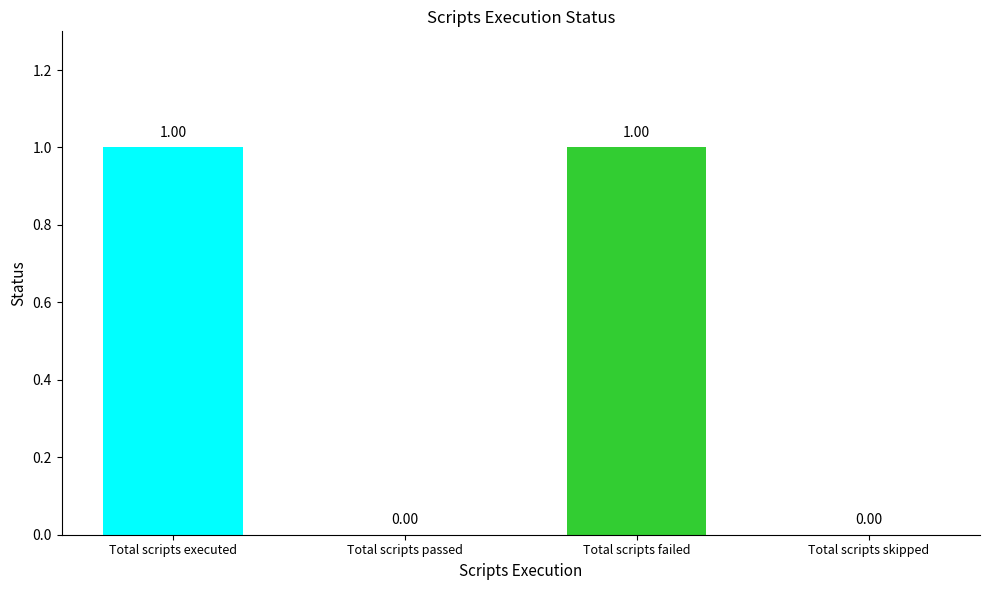

How many values are between 0 and 1?

4